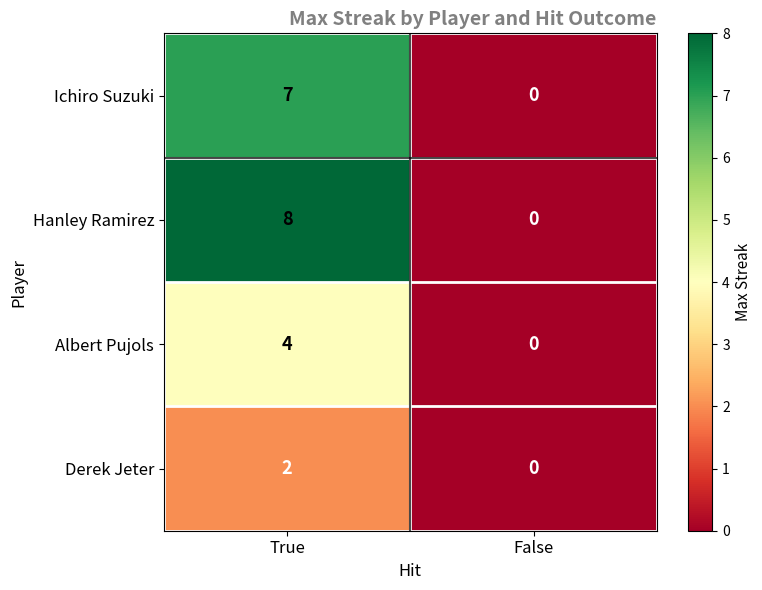

Reading left to right, list all the values displayed in this chart.

Ichiro Suzuki: 7	0
Hanley Ramirez: 8	0
Albert Pujols: 4	0
Derek Jeter: 2	0